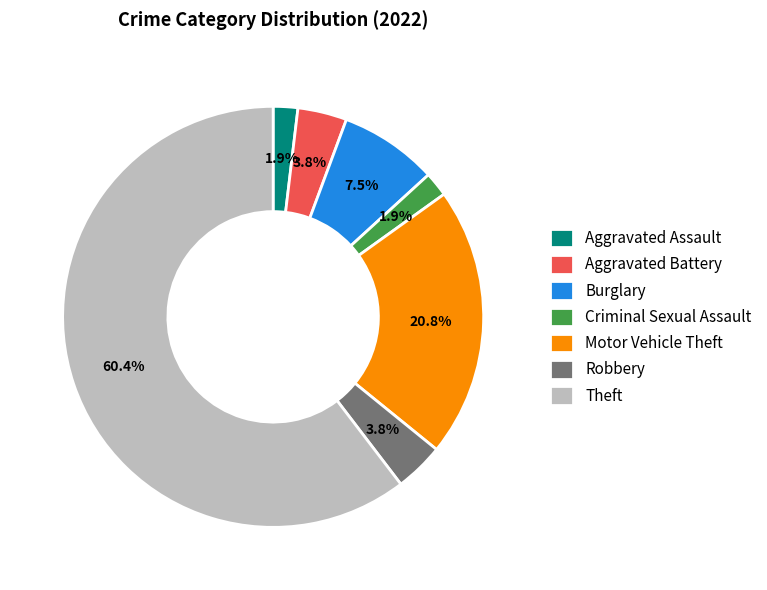

Which category has the biggest portion of the pie?

Theft